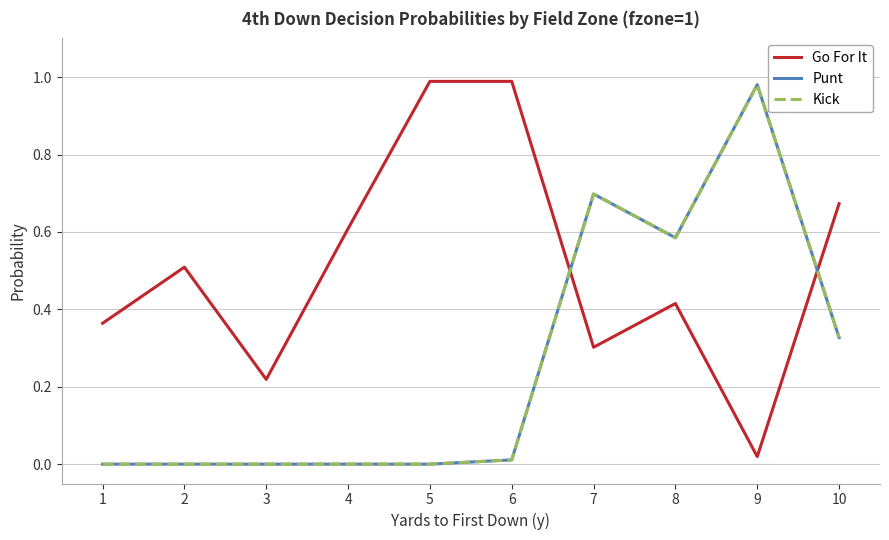

In Punt, how many points are higher than both neighbors (excluding endpoints)?

2